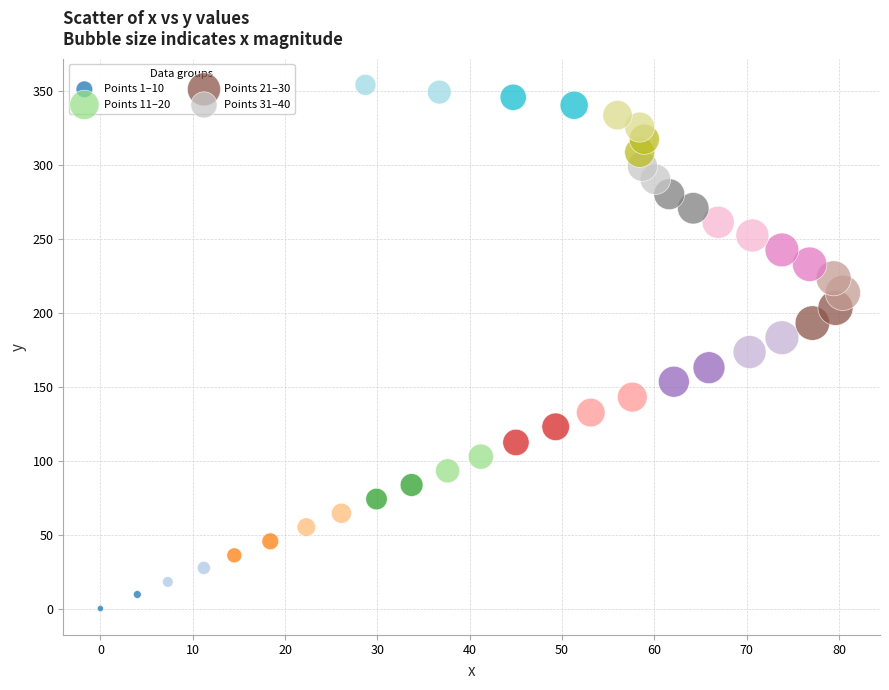

Which series reaches the minimum Y coordinate?

Points 1–10